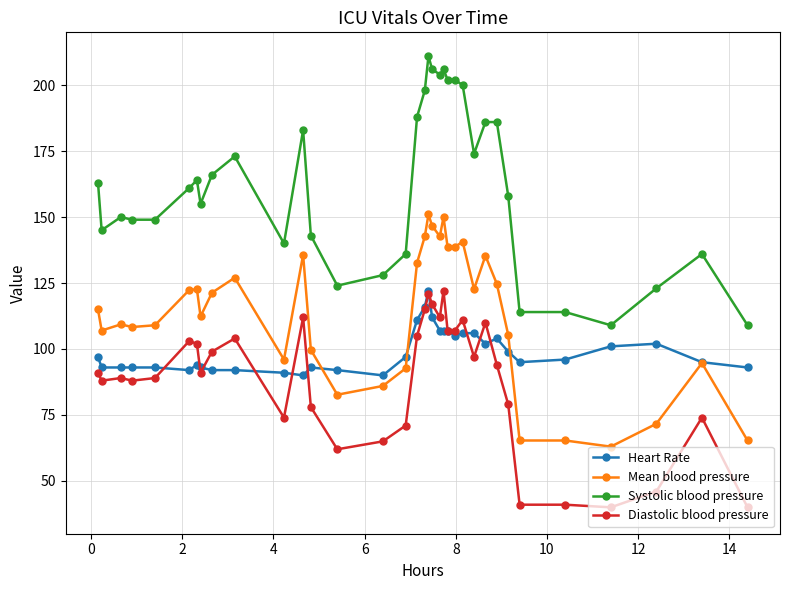

What is the difference between the maximum and minimum values in the Heart Rate series?

32.0